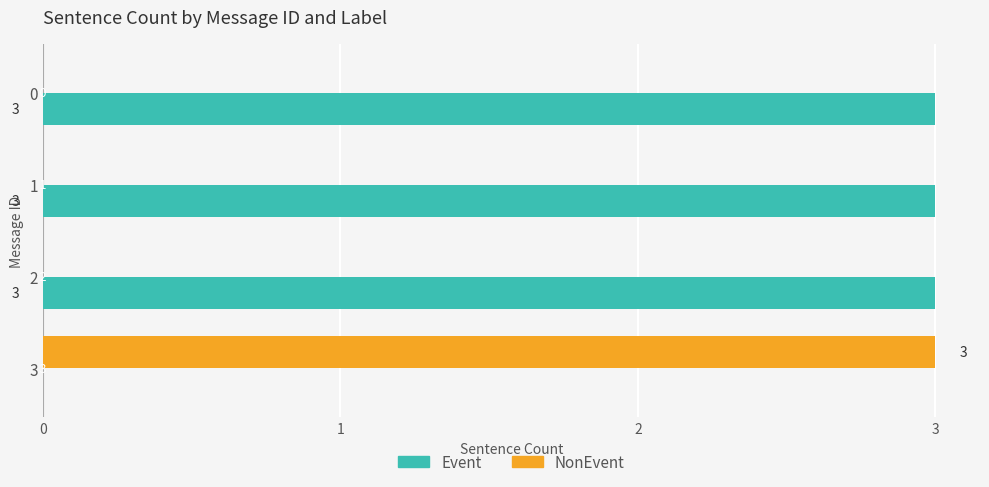

Is the value of NonEvent at 2 greater than the value of Event at 0?

No